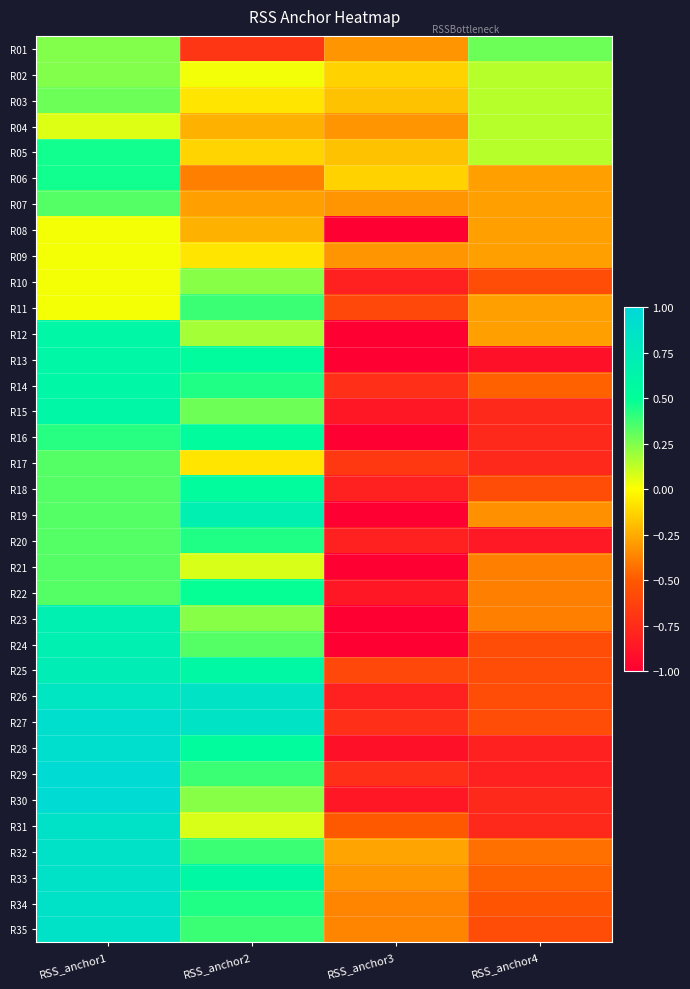

At RSS_anchor1, list the series in order from smallest to largest.

R08, R09, R10, R11, R04, R01, R02, R03, R07, R17, R18, R19, R20, R21, R22, R16, R05, R06, R12, R13, R14, R15, R23, R24, R25, R26, R31, R32, R33, R34, R35, R27, R28, R29, R30